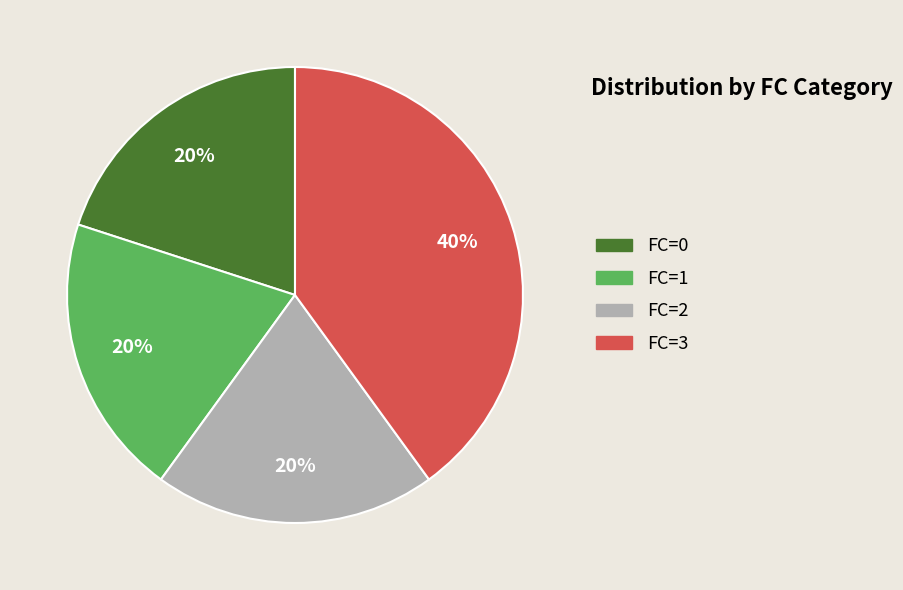

What is the ratio of the value at FC=3 to the value at FC=2?

2.0